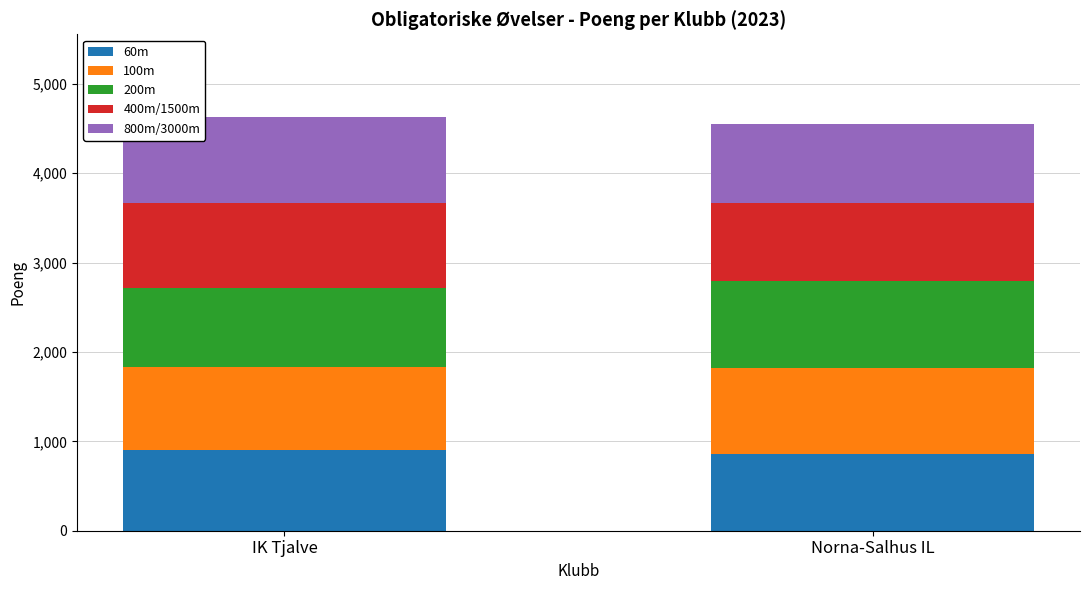

Reading right to left, list the values for the 60m series.

858	906